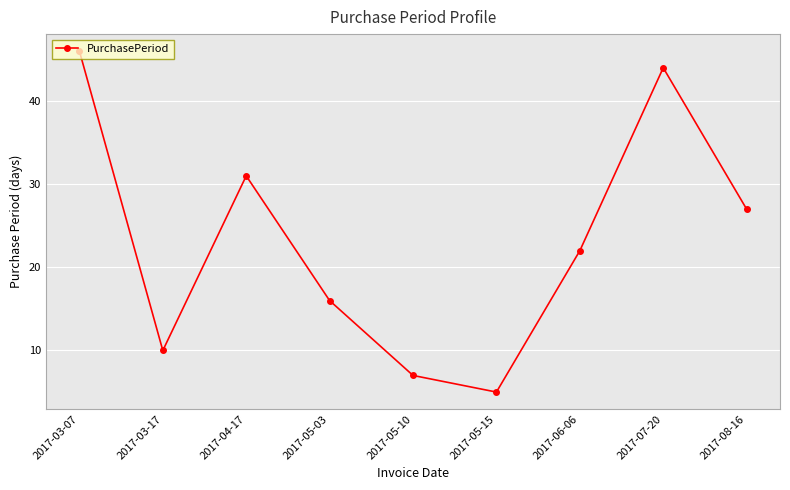

True or false: the data shows 5 at 2017-05-15.

True